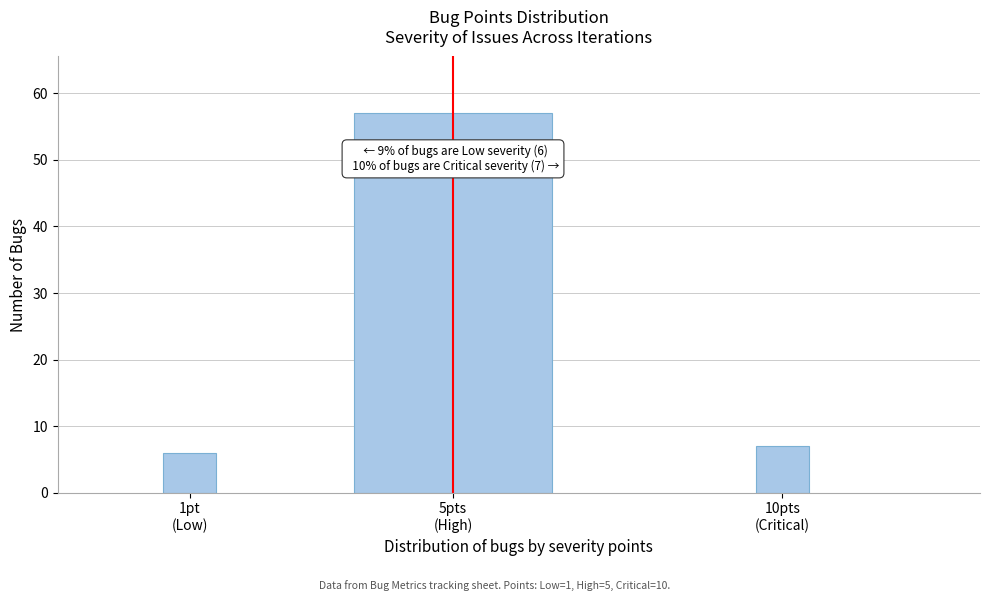

Reading left to right, transcribe all the data shown in this chart.

6	57	7